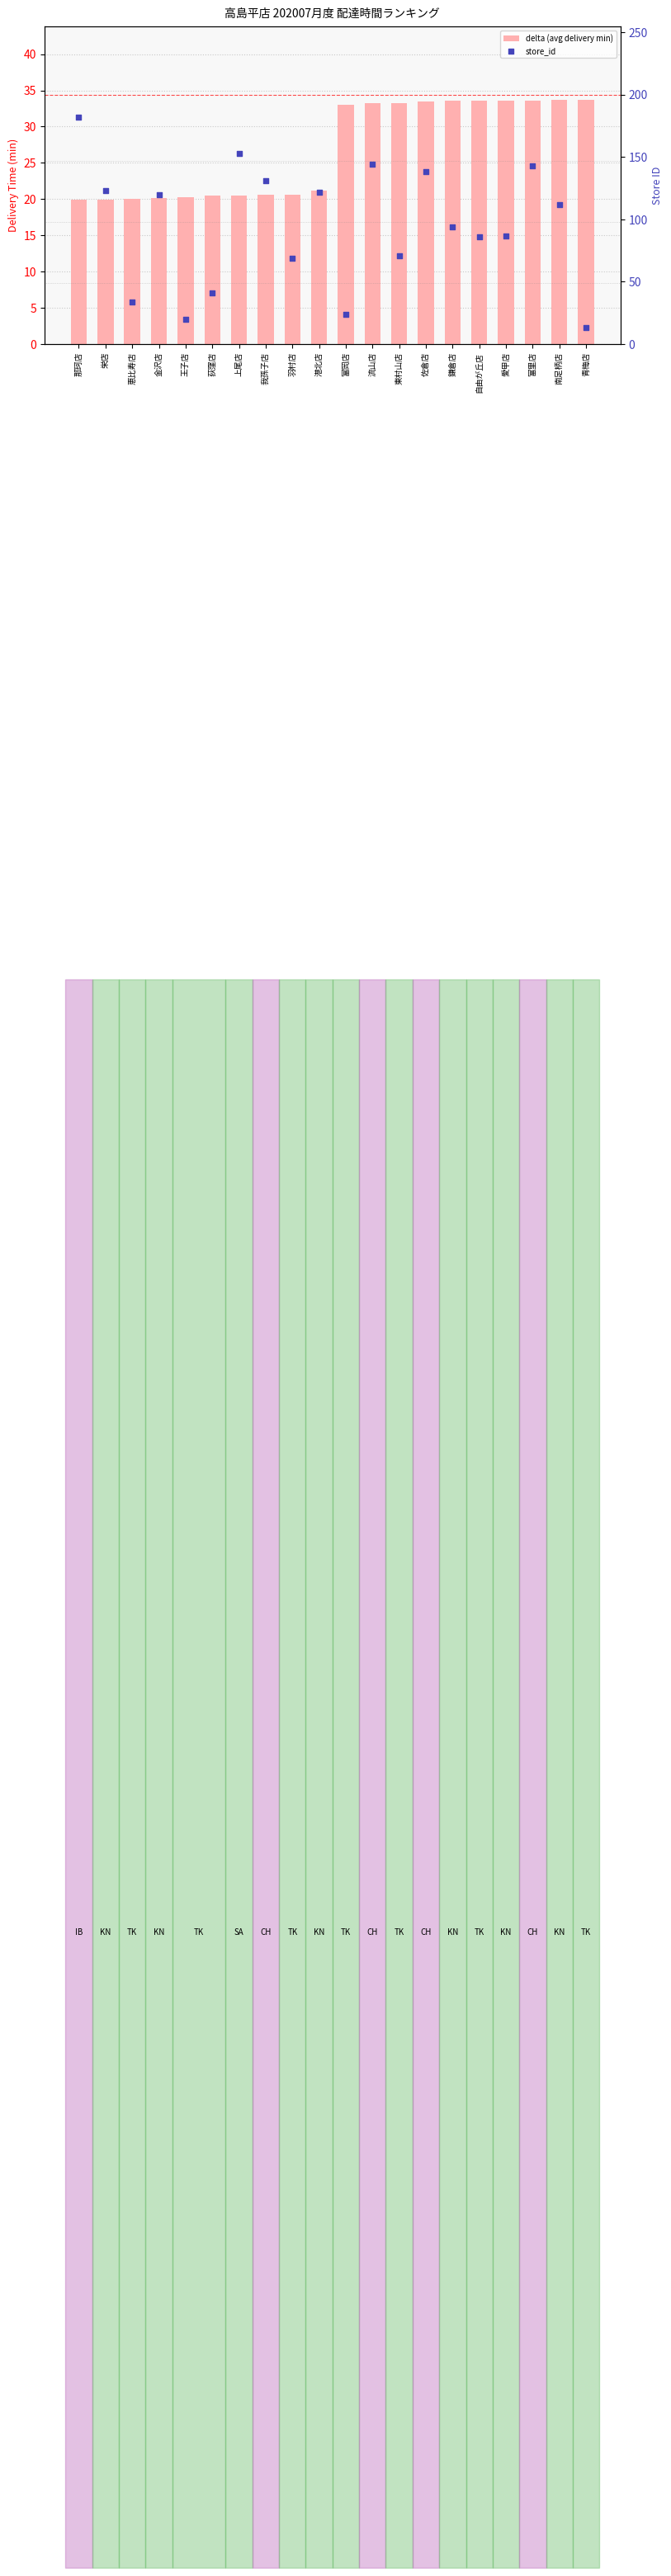

Which series has the largest total across all categories?

store_id